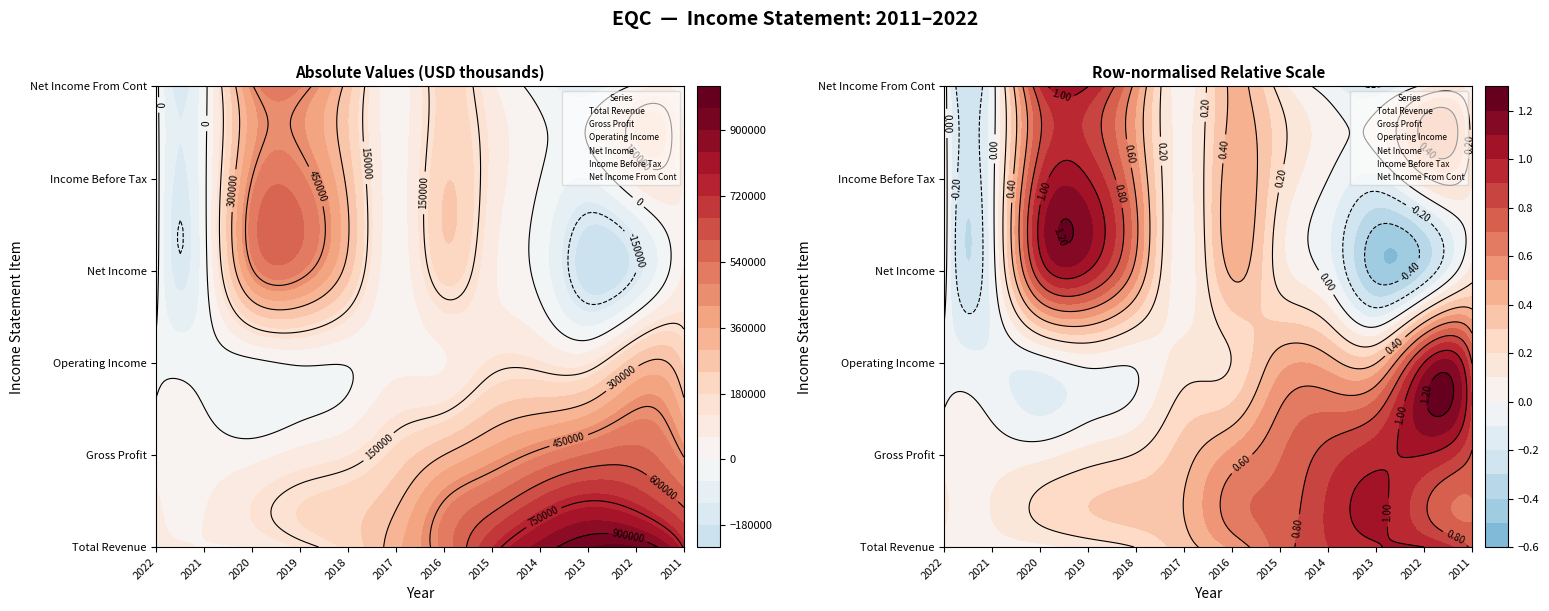

Which series has the largest total across all categories?

Total Revenue